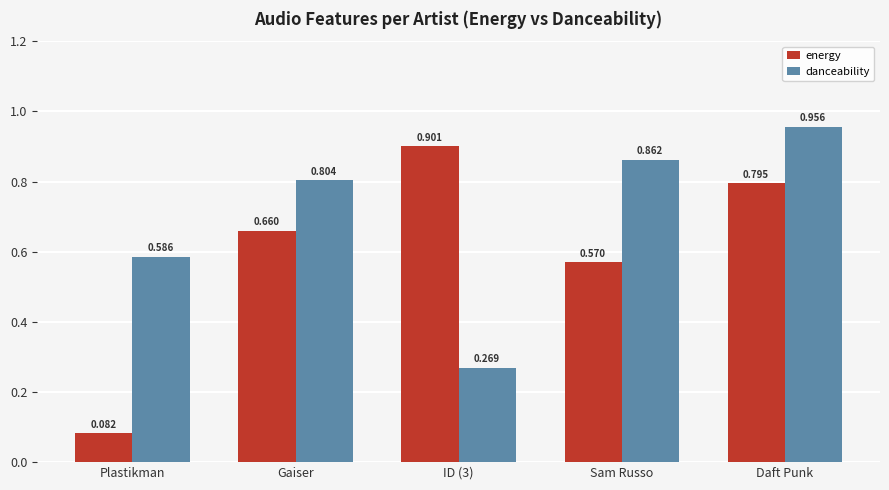

Is the value of danceability at Sam Russo greater than the value of energy at Gaiser?

Yes